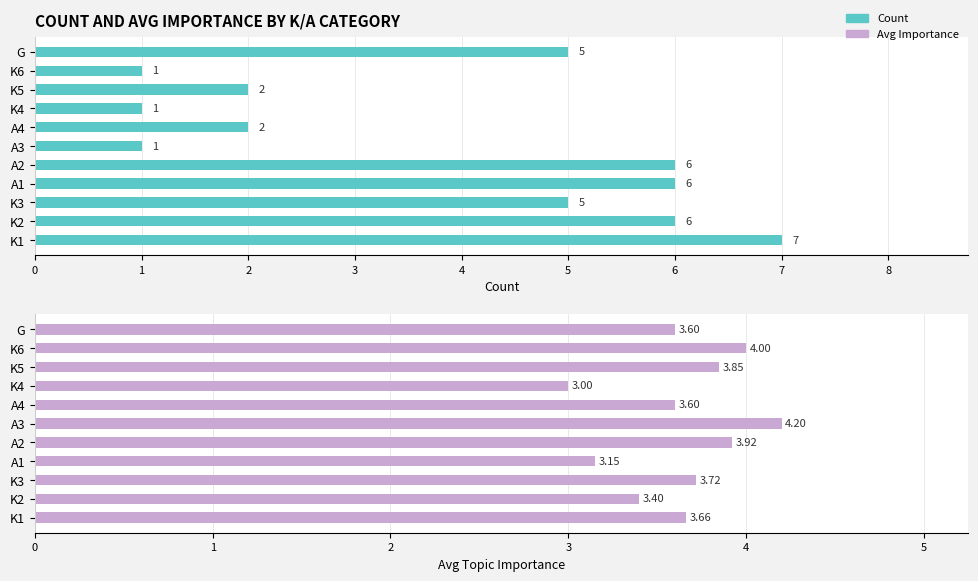

List the labels in order of Avg Importance value, smallest first.

K4, A1, K2, A4, G, K1, K3, K5, A2, K6, A3